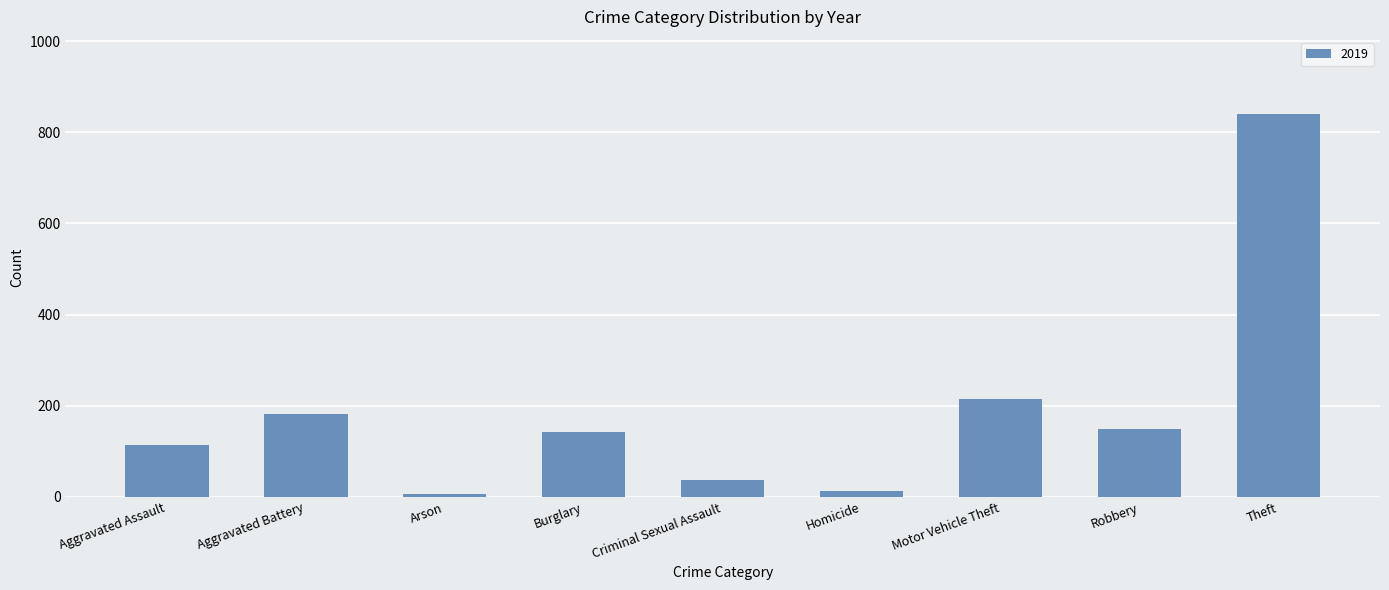

Where is the data nearest to the value 423?

Motor Vehicle Theft